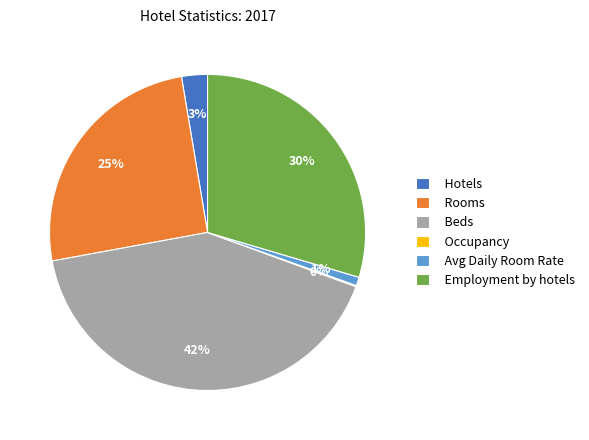

Approximately how many times larger is the value at Employment by hotels compared to Beds?

0.7